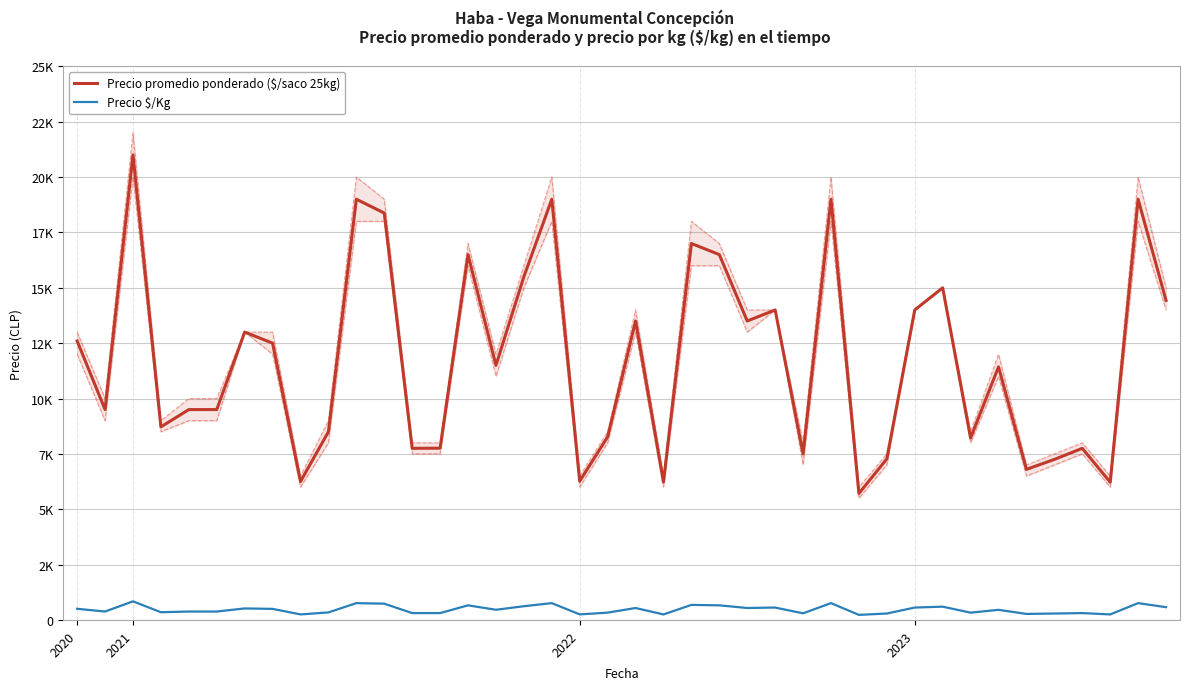

How many values in the Precio promedio ponderado ($/saco 25kg) series are below 11500?

20